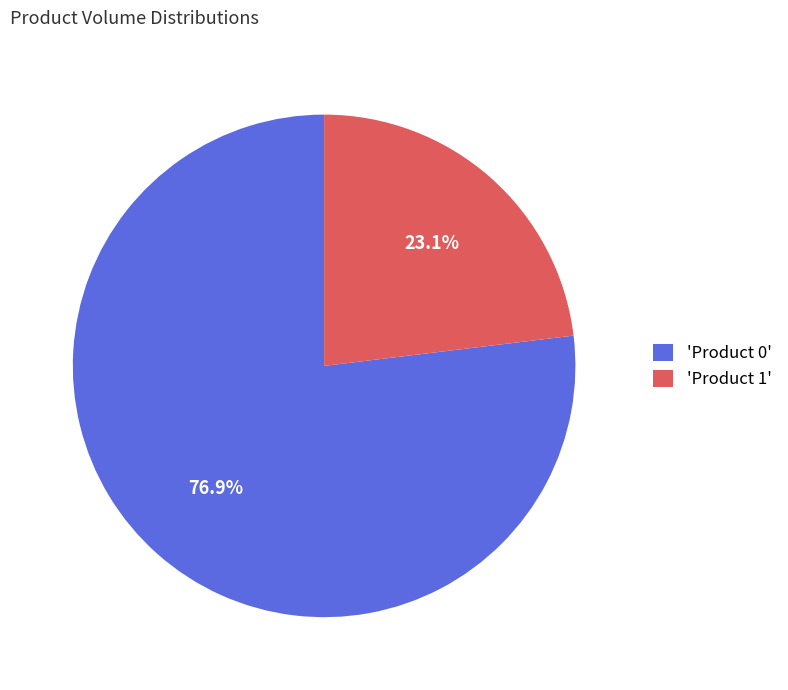

Count the number of slices in the pie.

2